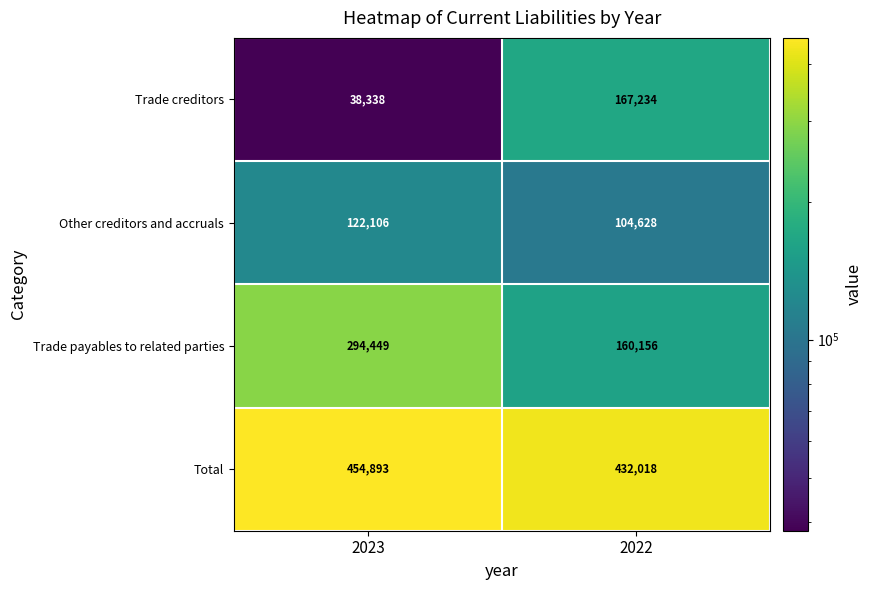

How many categories are shown in the chart?

2